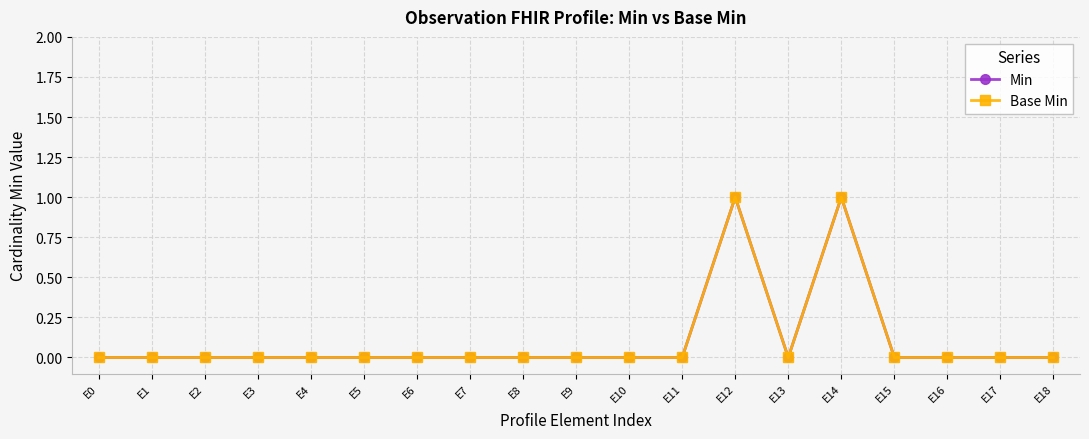

Does the chart display data point markers on the line(s)?

Yes